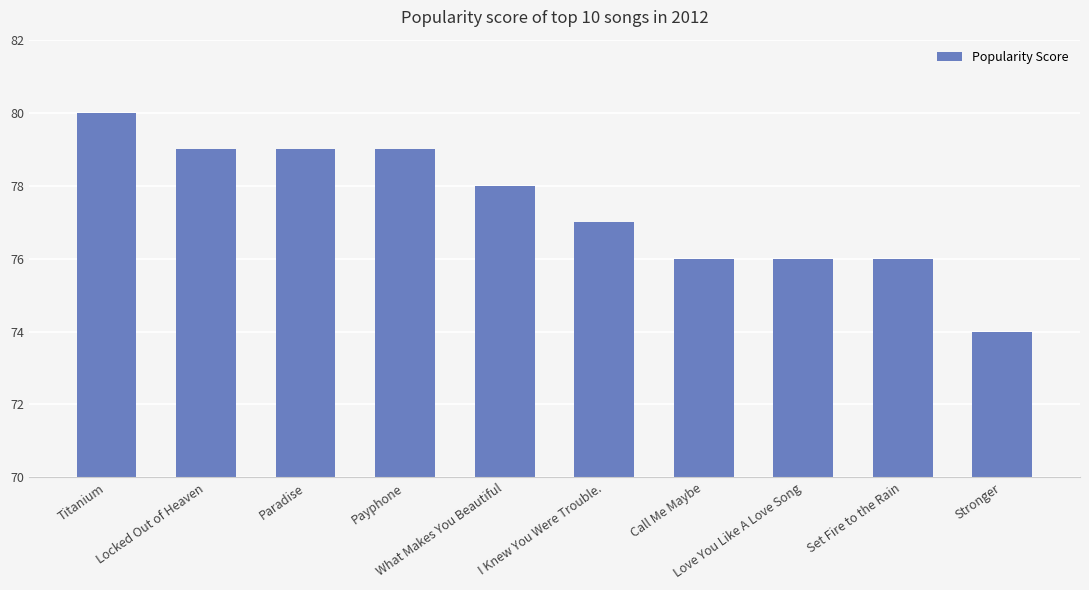

The chart shows a value of 74 at Stronger. True or false?

True